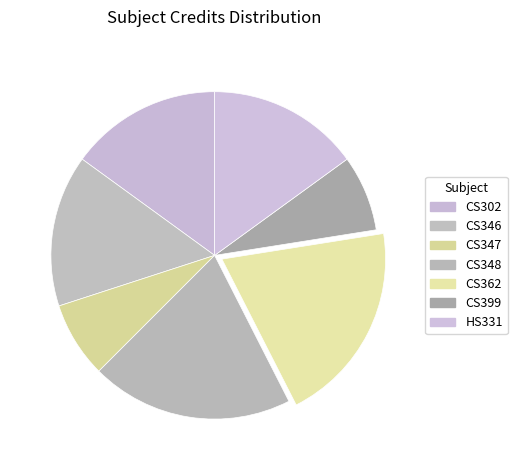

To the nearest percent, what is the average slice percentage?

14%